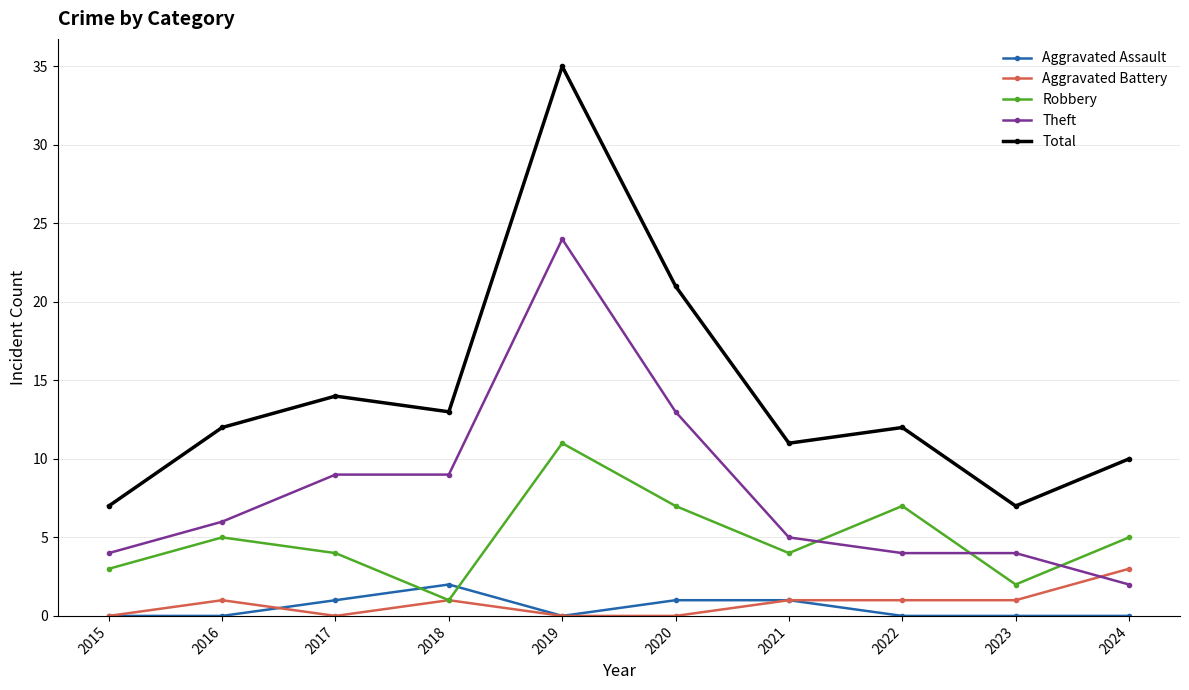

What is the difference between the highest and lowest values at 2020?

21